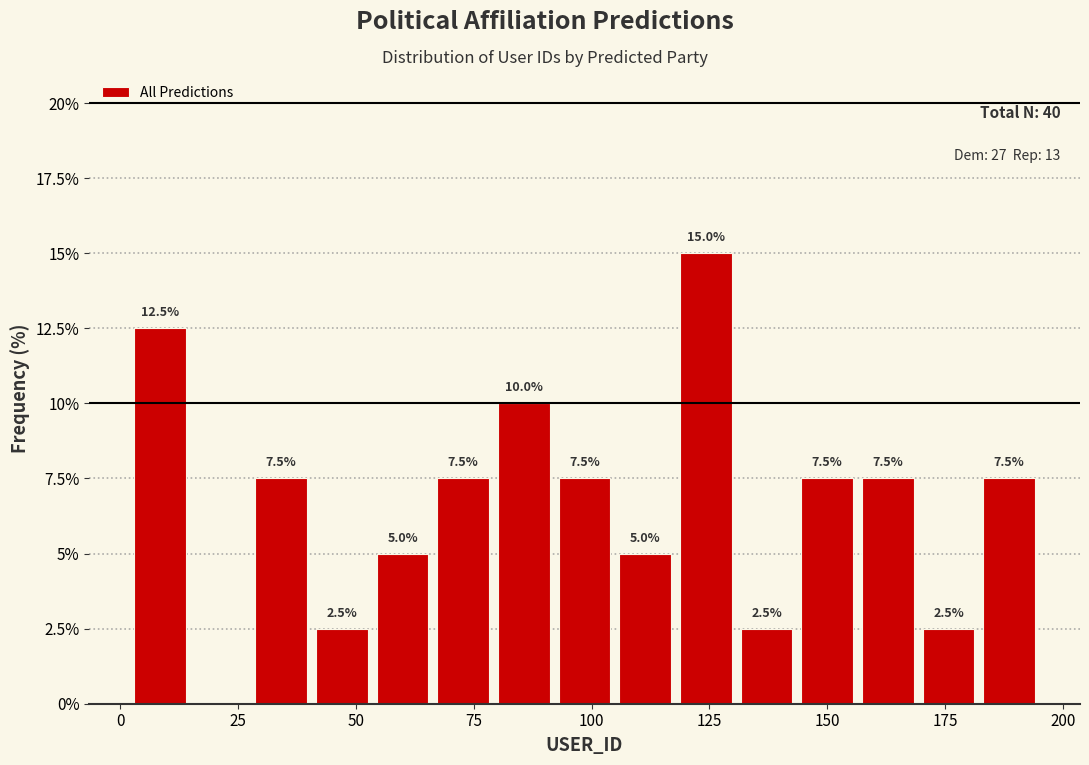

Around what value on the x-axis is the tallest bar? Give the approximate position of its centre, as read against the axis.

125